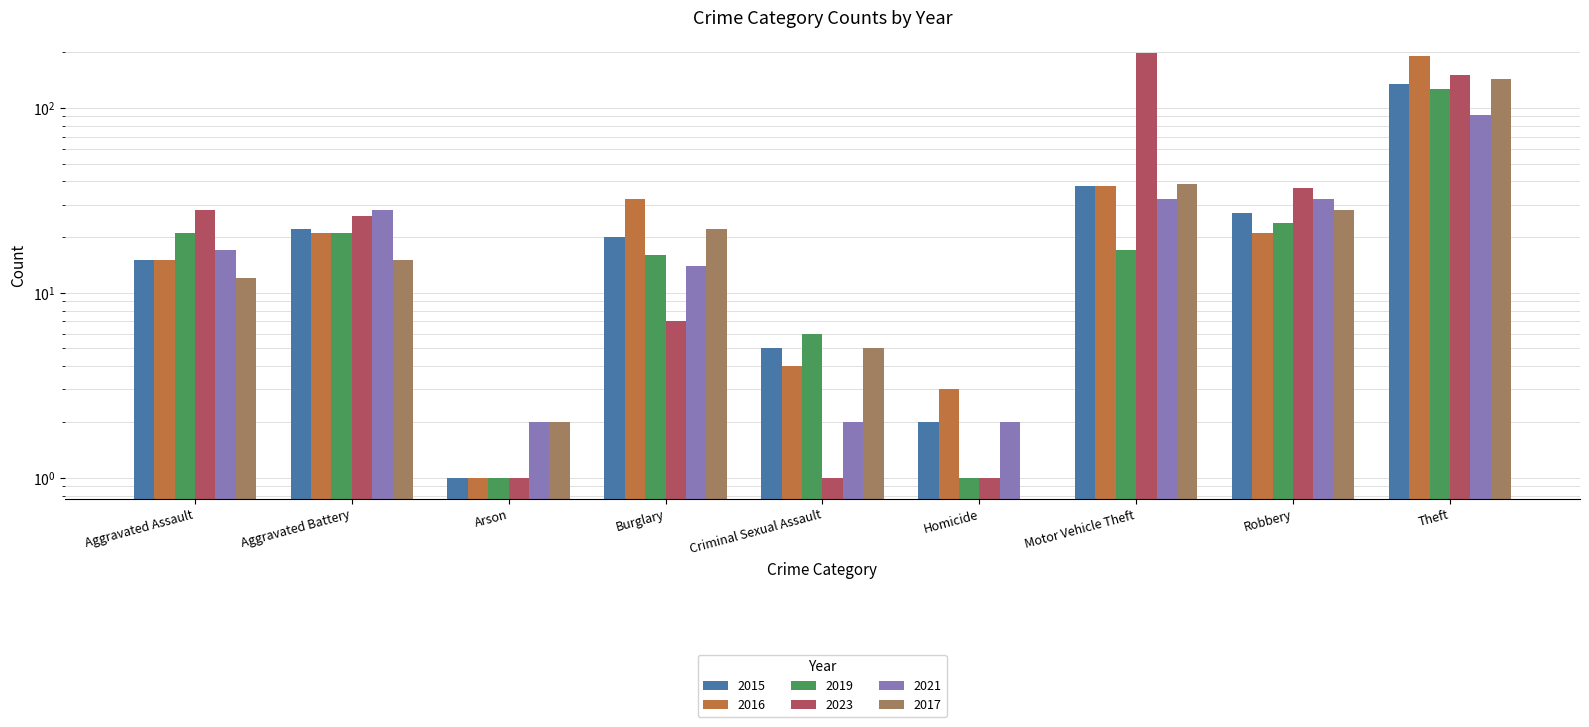

Reading left to right, what are all the values shown in this chart?

2015: Aggravated Assault=15	Aggravated Battery=22	Arson=1	Burglary=20	Criminal Sexual Assault=5	Homicide=2	Motor Vehicle Theft=38	Robbery=27	Theft=135
2016: Aggravated Assault=15	Aggravated Battery=21	Arson=1	Burglary=32	Criminal Sexual Assault=4	Homicide=3	Motor Vehicle Theft=38	Robbery=21	Theft=190
2019: Aggravated Assault=21	Aggravated Battery=21	Arson=1	Burglary=16	Criminal Sexual Assault=6	Homicide=1	Motor Vehicle Theft=17	Robbery=24	Theft=126
2023: Aggravated Assault=28	Aggravated Battery=26	Arson=1	Burglary=7	Criminal Sexual Assault=1	Homicide=1	Motor Vehicle Theft=197	Robbery=37	Theft=150
2021: Aggravated Assault=17	Aggravated Battery=28	Arson=2	Burglary=14	Criminal Sexual Assault=2	Homicide=2	Motor Vehicle Theft=32	Robbery=32	Theft=91
2017: Aggravated Assault=12	Aggravated Battery=15	Arson=2	Burglary=22	Criminal Sexual Assault=5	Homicide=0	Motor Vehicle Theft=39	Robbery=28	Theft=143